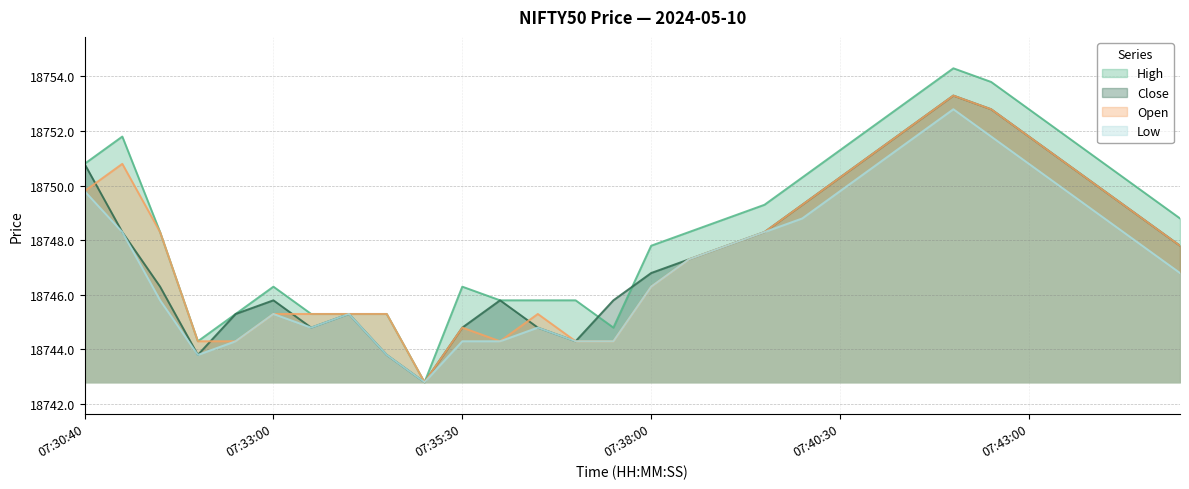

What are all the series names shown in the legend?

High, Close, Open, Low